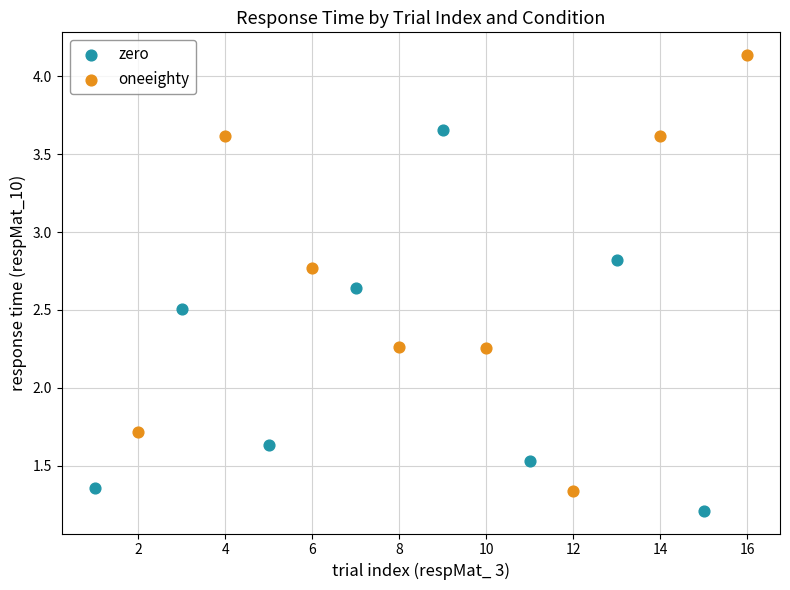

Which series has the largest Y range (max minus min)?

oneeighty